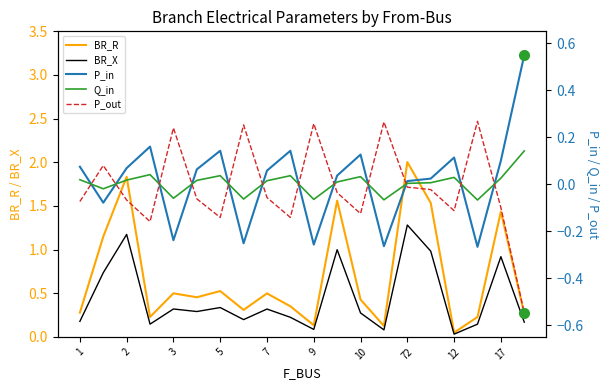

What is the difference between the second highest and minimum values in the BR_X series?

1.1